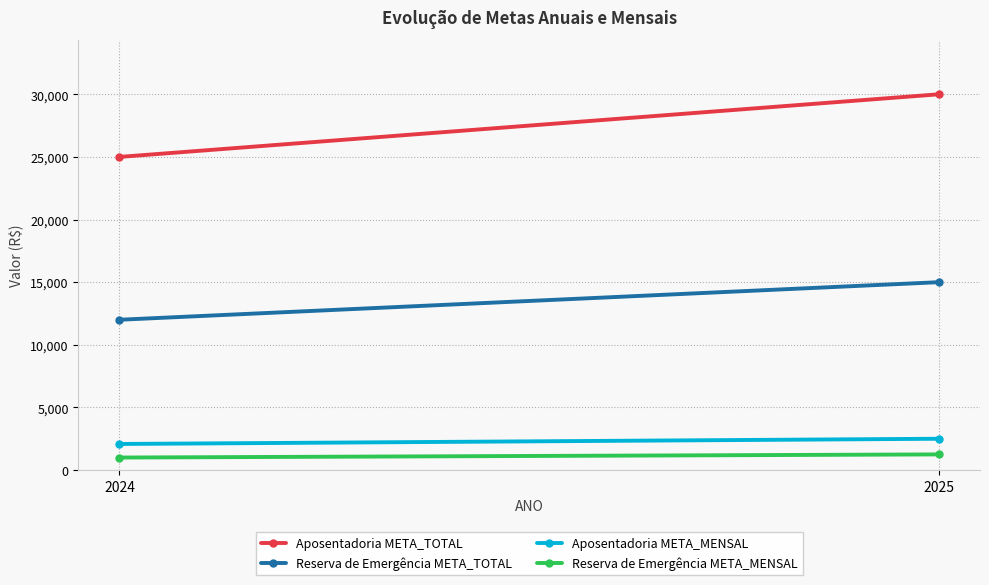

Is it true that Reserva de Emergência META_MENSAL equals 1684.9 at 2024?

False